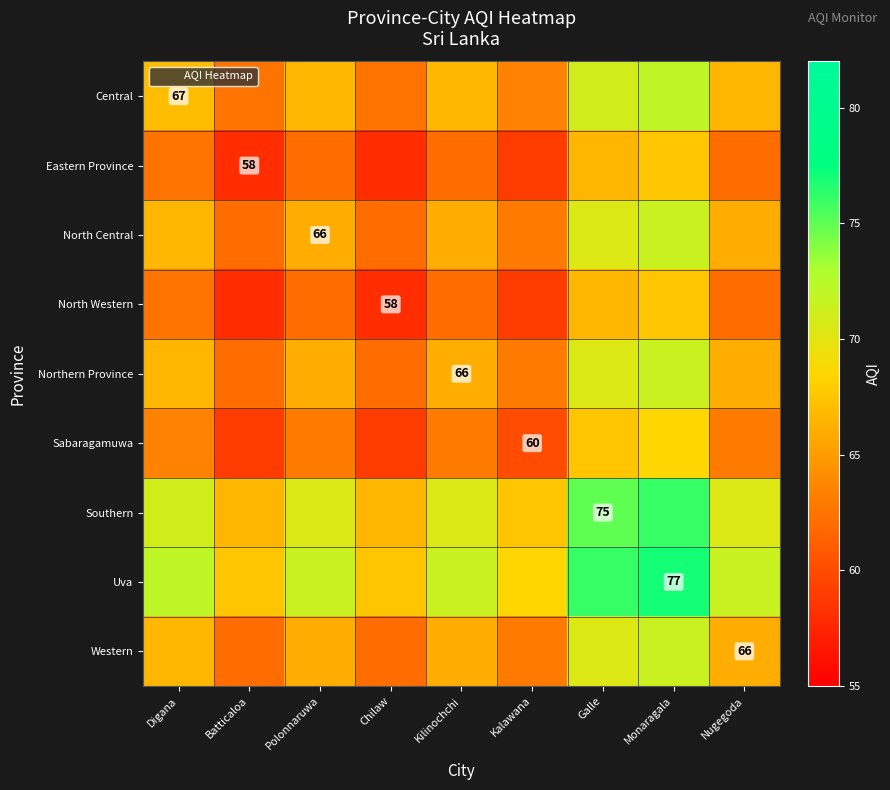

At how many categories does at least one series exceed 67?

9